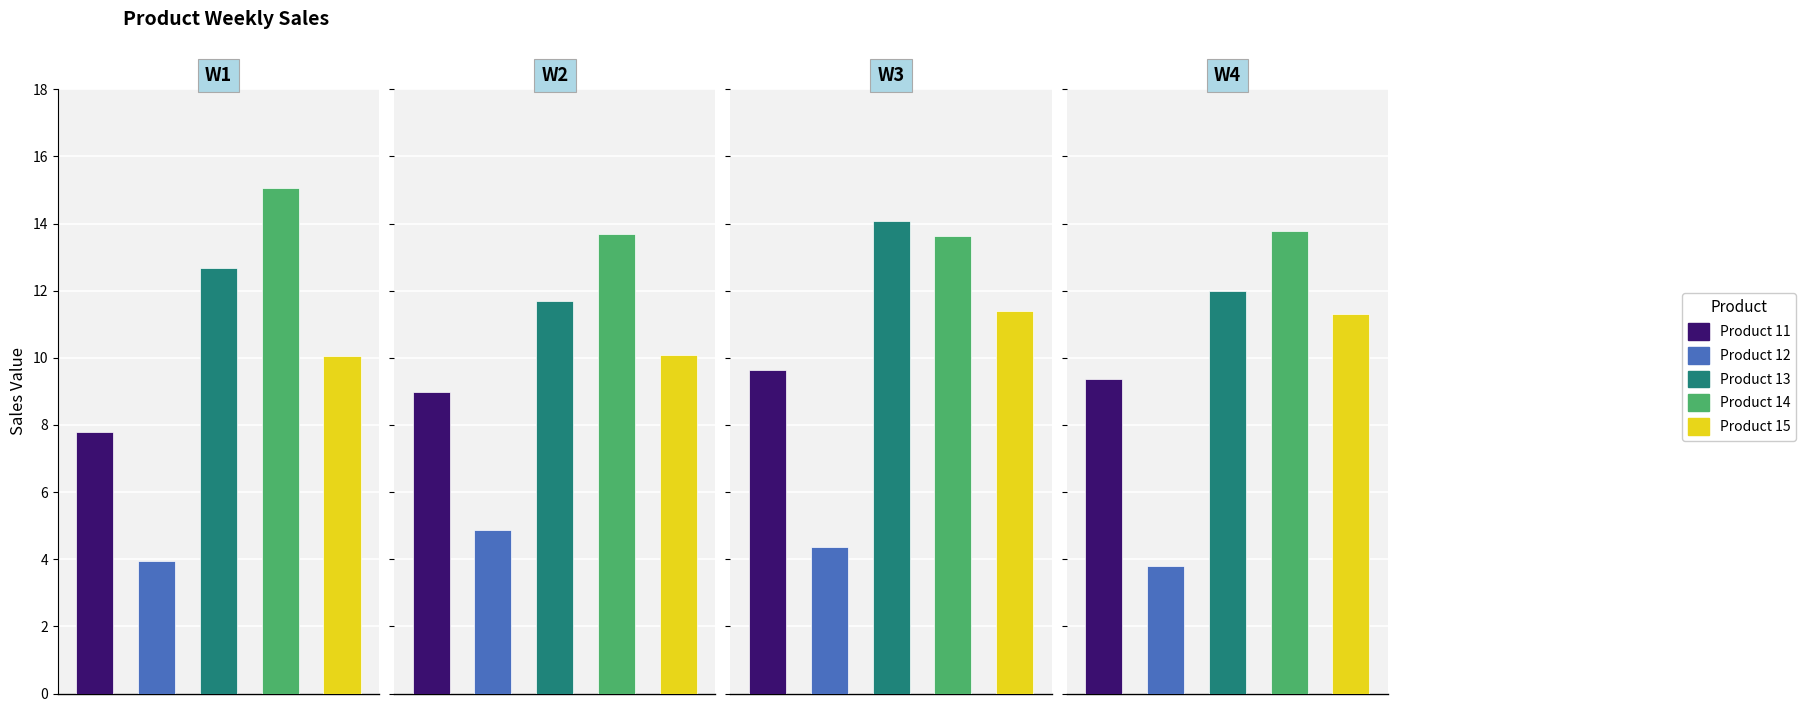

What is the sum of the W4 values at Product 13 and Product 14?

25.8